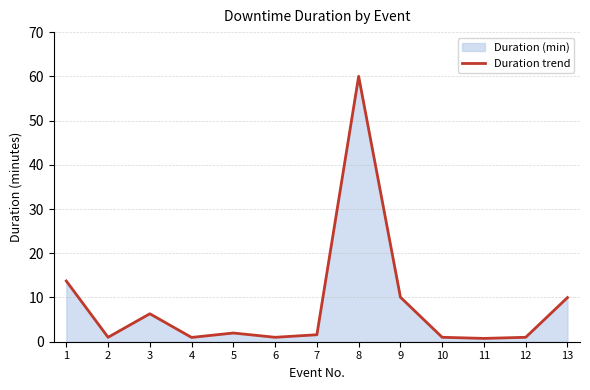

Reading left to right, what are all the values shown in this chart?

13.7	1.0	6.3	1.0	2.0	1.0	1.6	60.0	10.1	1.0	0.8	1.0	10.0